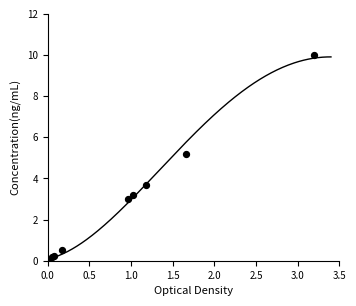

What Y value in the scatter plot is closest to 5?

5.2